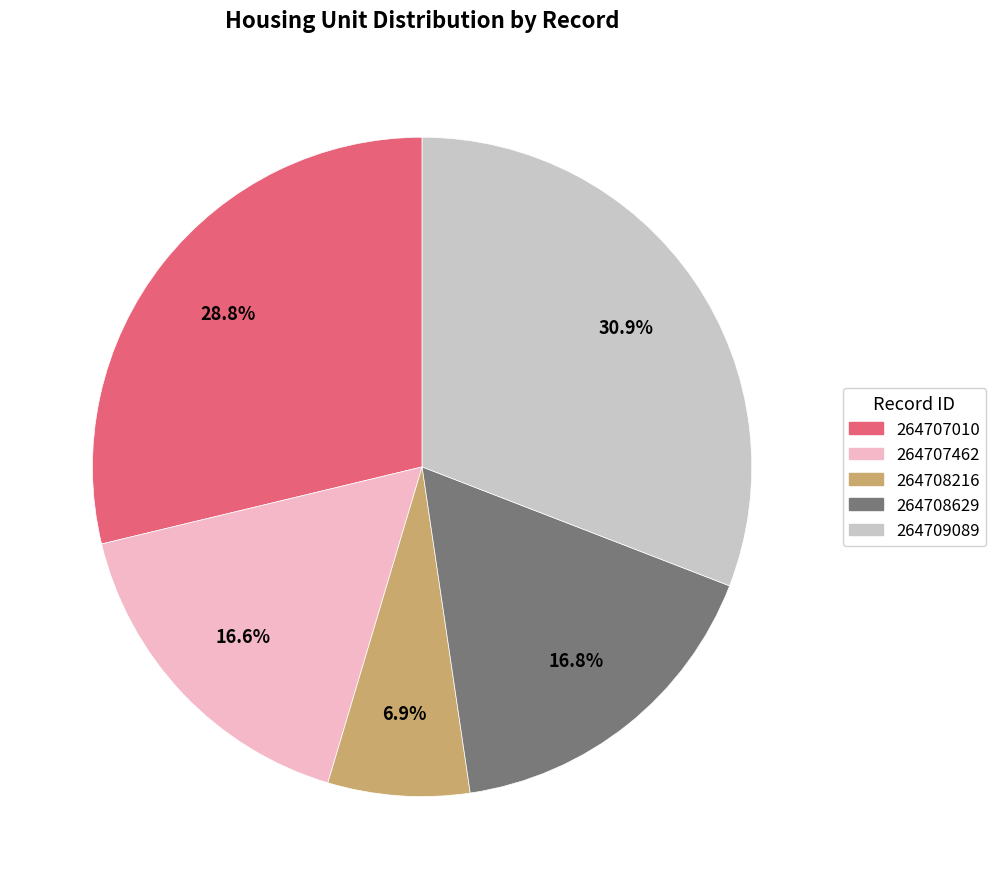

Is there a majority slice in this chart?

No